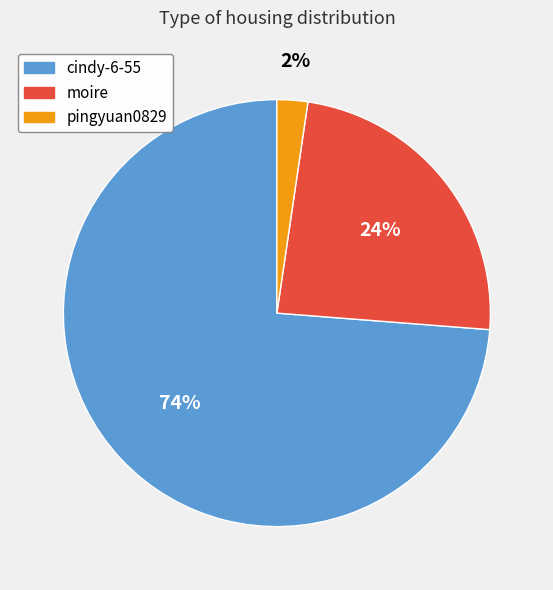

Is the sum of moire and cindy-6-55 greater than half?

Yes